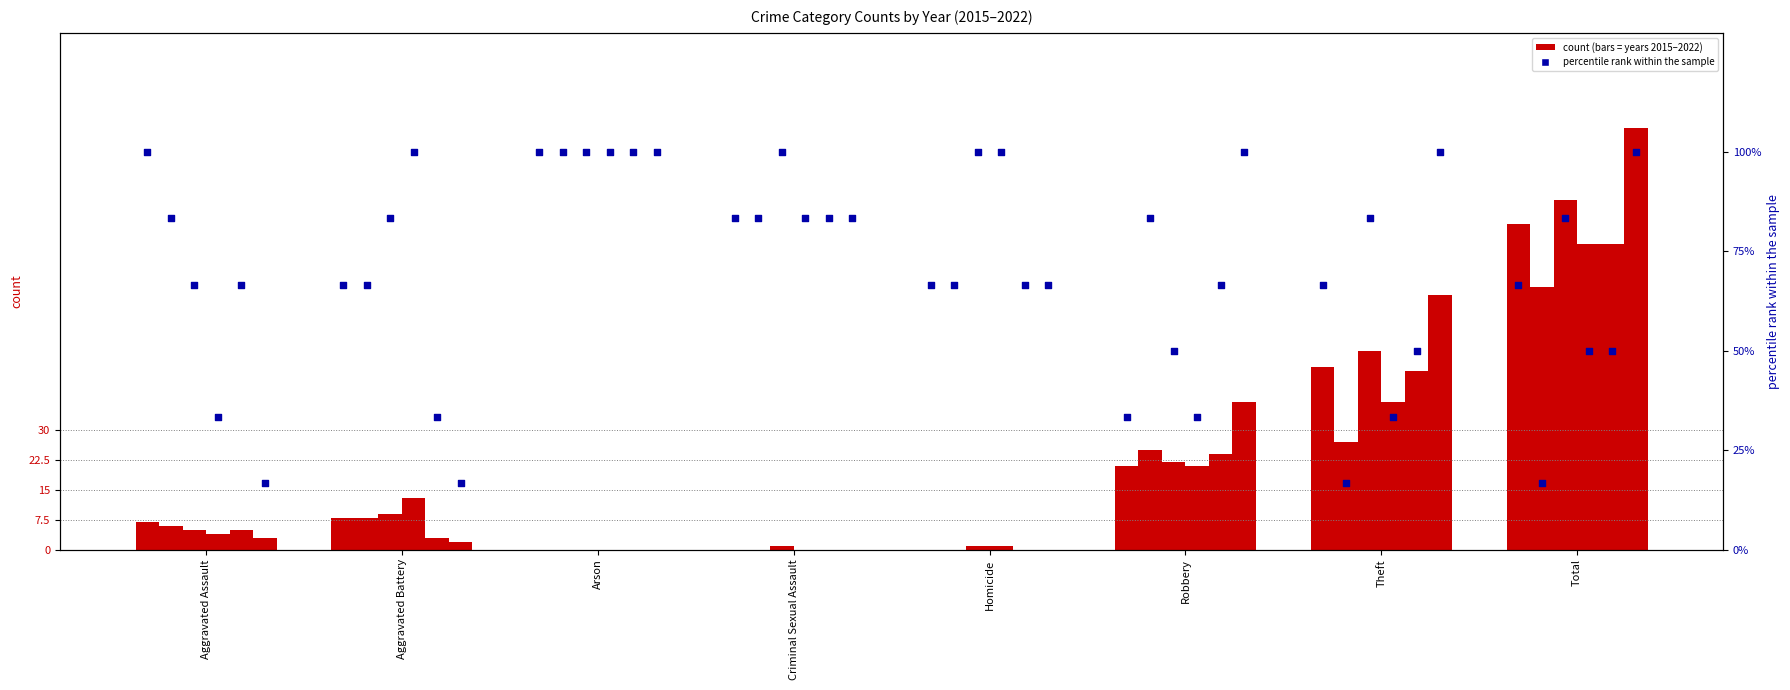

Is the value of 2015 at Theft greater than the value of 2022 at Aggravated Assault?

Yes